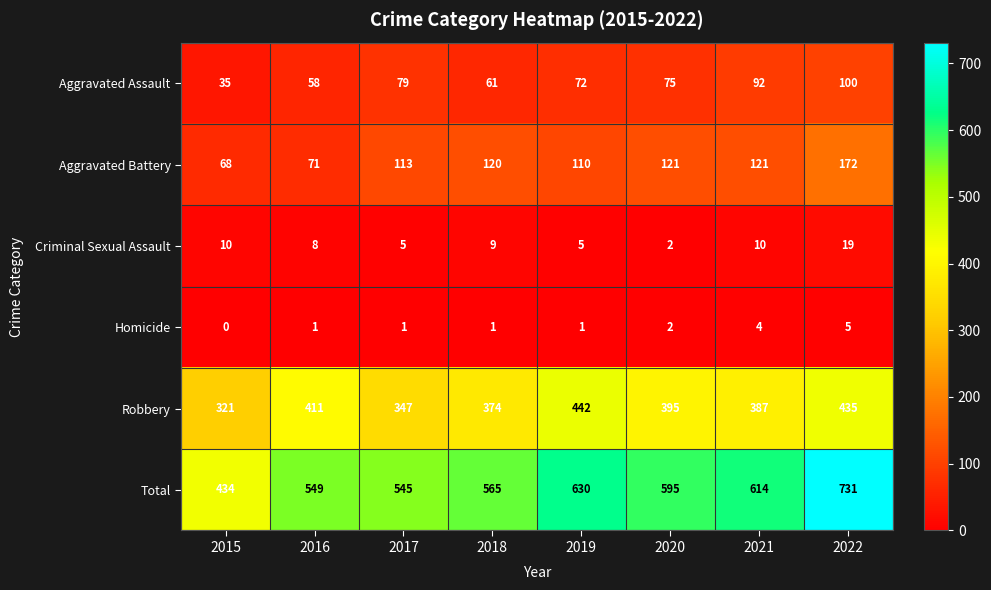

Which category has the lowest value in the Homicide series?

2015